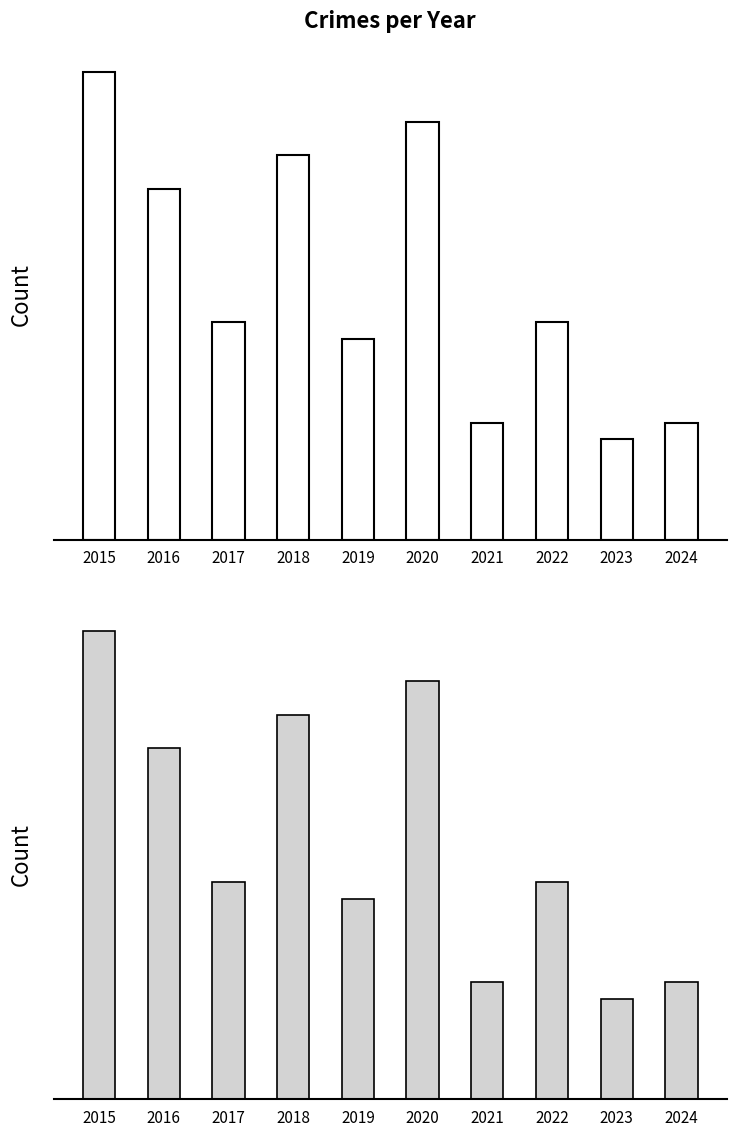

Are the bars horizontal?

No